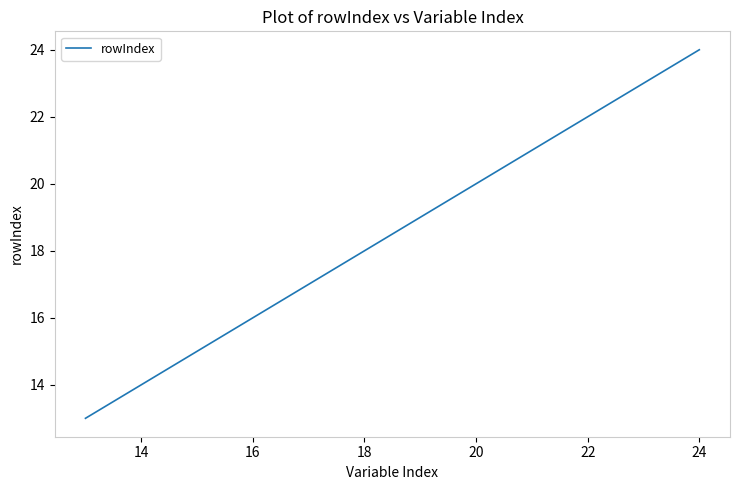

True or false: the data has more than 1 interior local peaks.

False